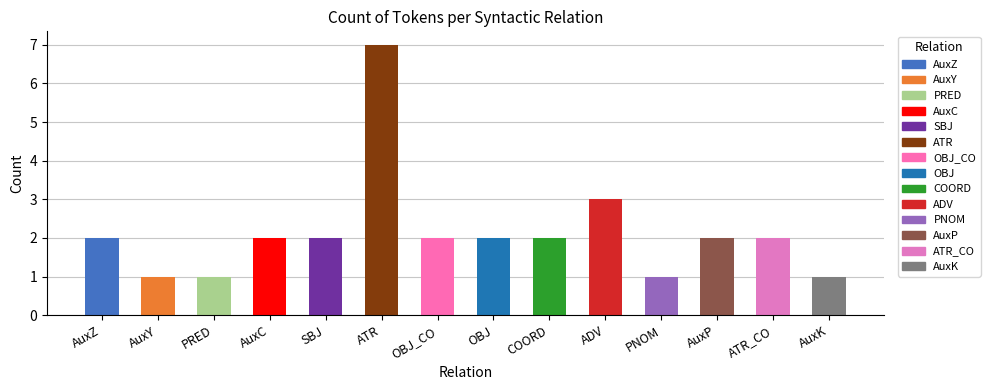

What is the smallest value displayed?

1